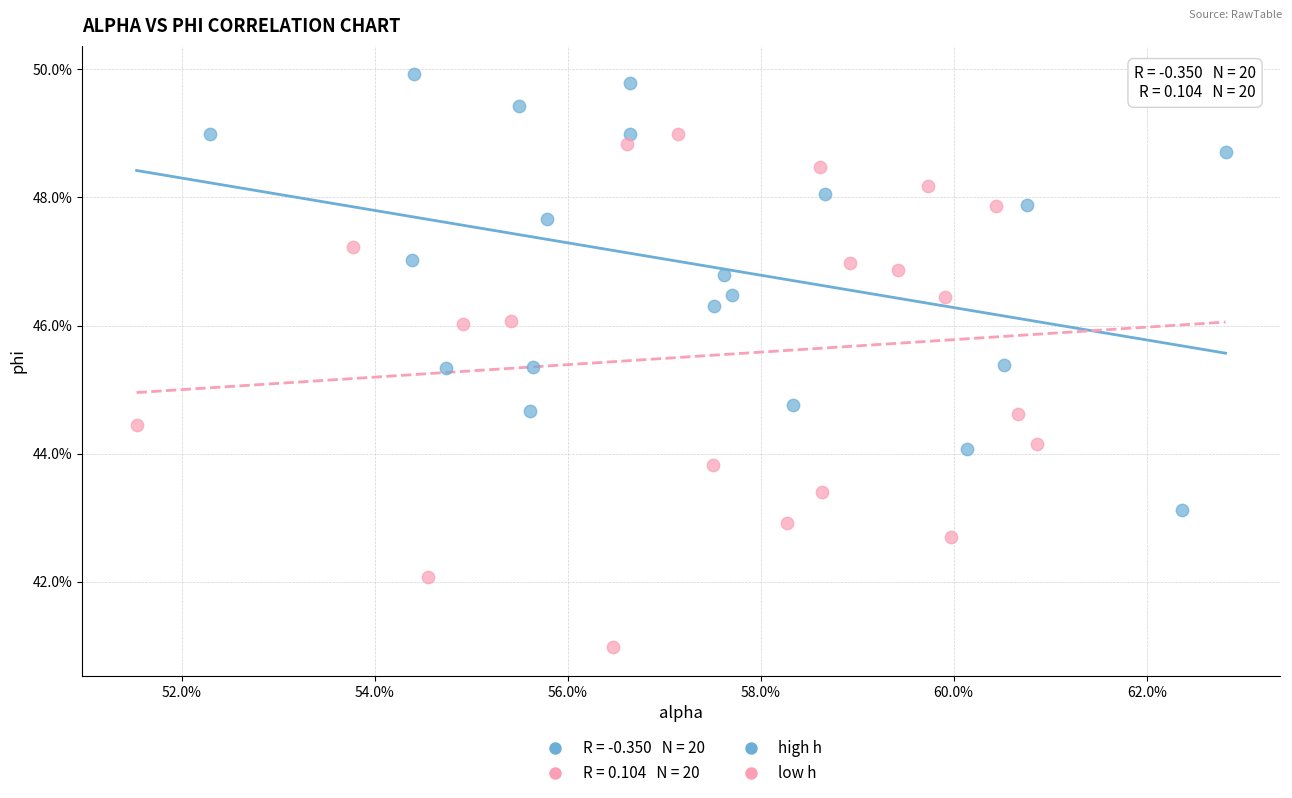

Which series contains the highest Y value?

high h